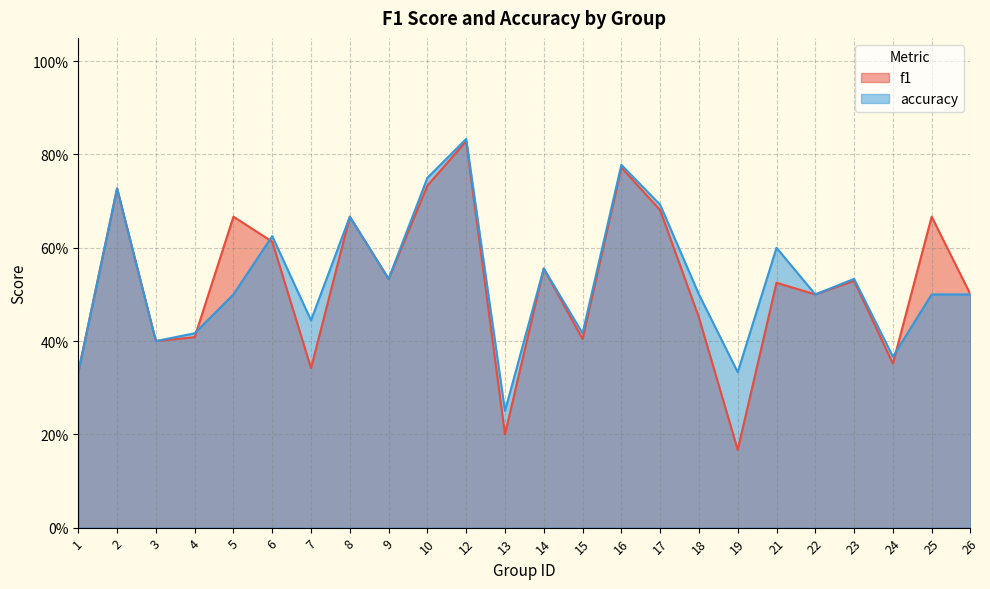

Does the chart display data point markers on the line(s)?

No